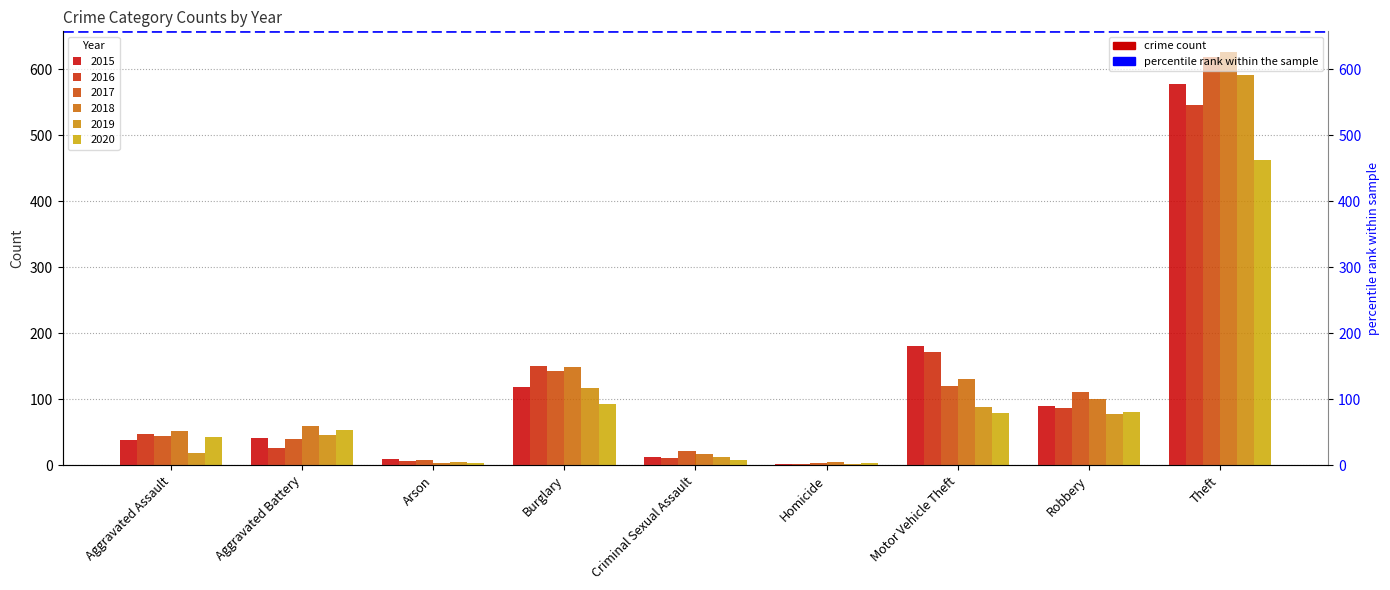

What is the difference between the highest and lowest values at Aggravated Battery?

33